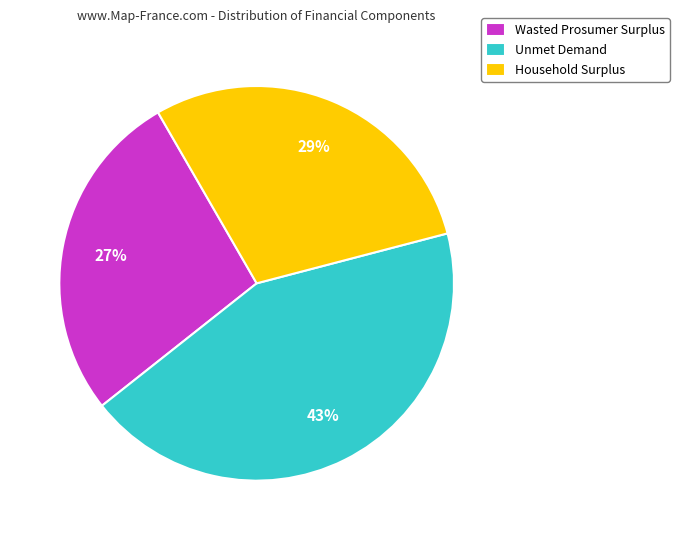

To the nearest percent, what is the combined percentage of Wasted Prosumer Surplus and Unmet Demand?

71%